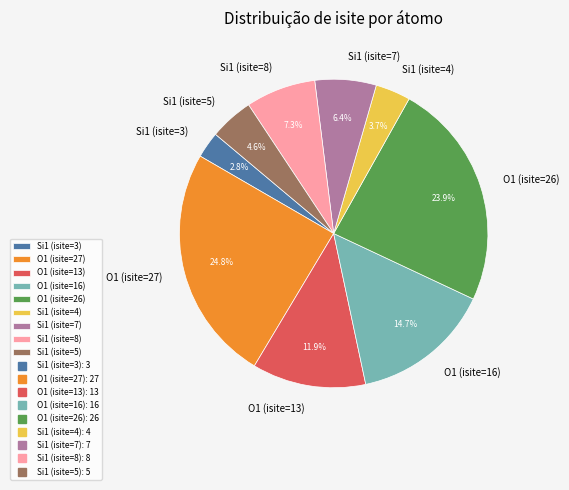

Which slice is the smallest?

Si1 (isite=3)